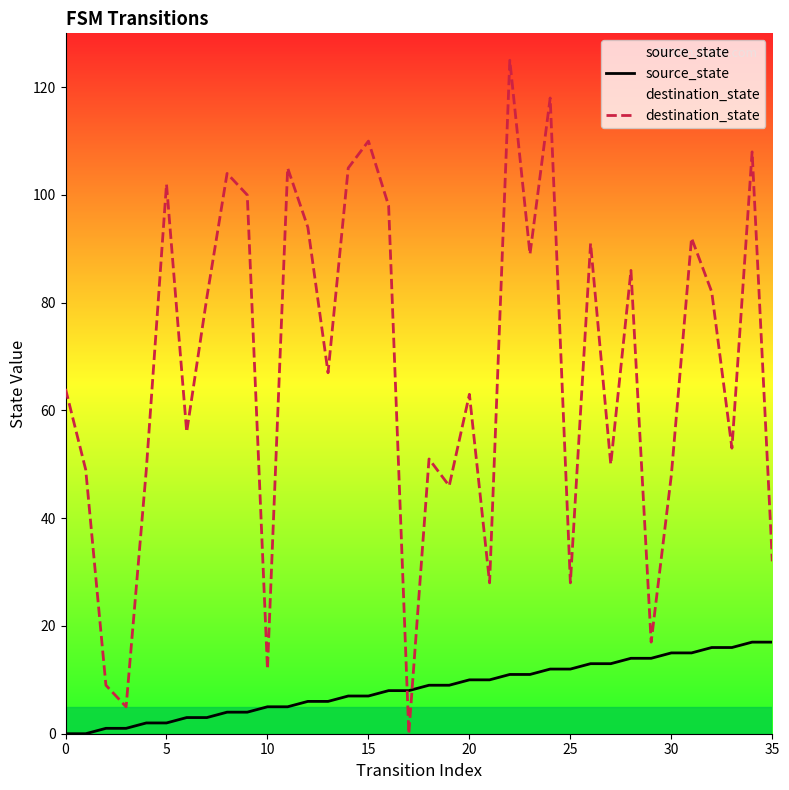

Rank the series by their maximum value, from lowest to highest.

source_state, destination_state